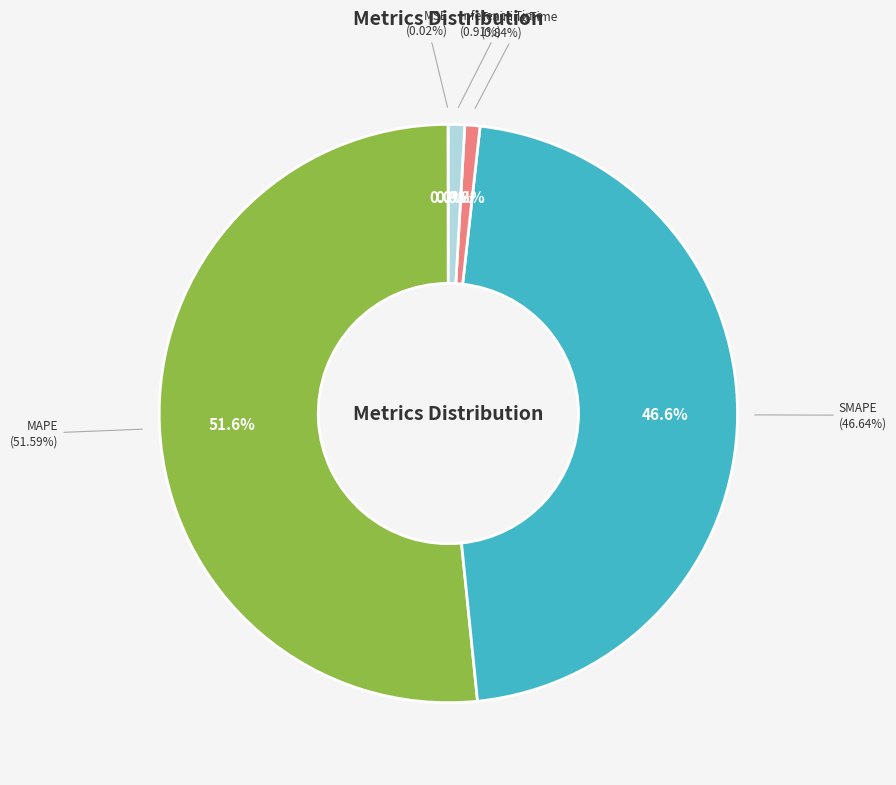

What is the change in value from SMAPE to Training Time?

-18.8